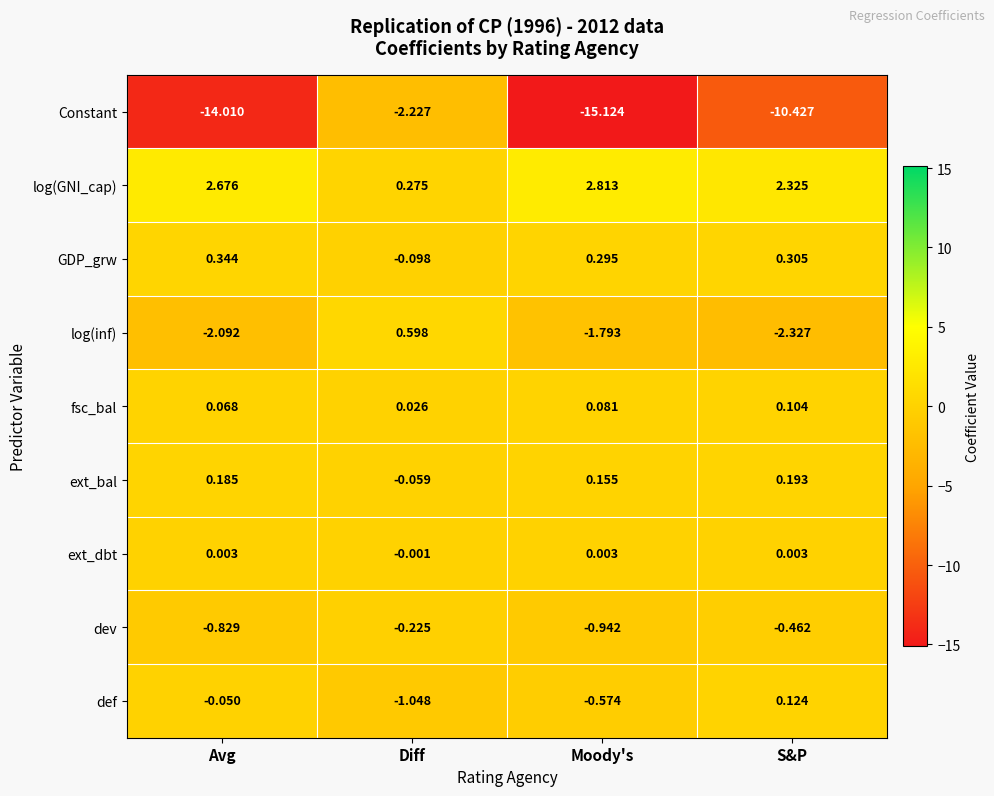

Which series has the largest total across all categories?

log(GNI_cap)